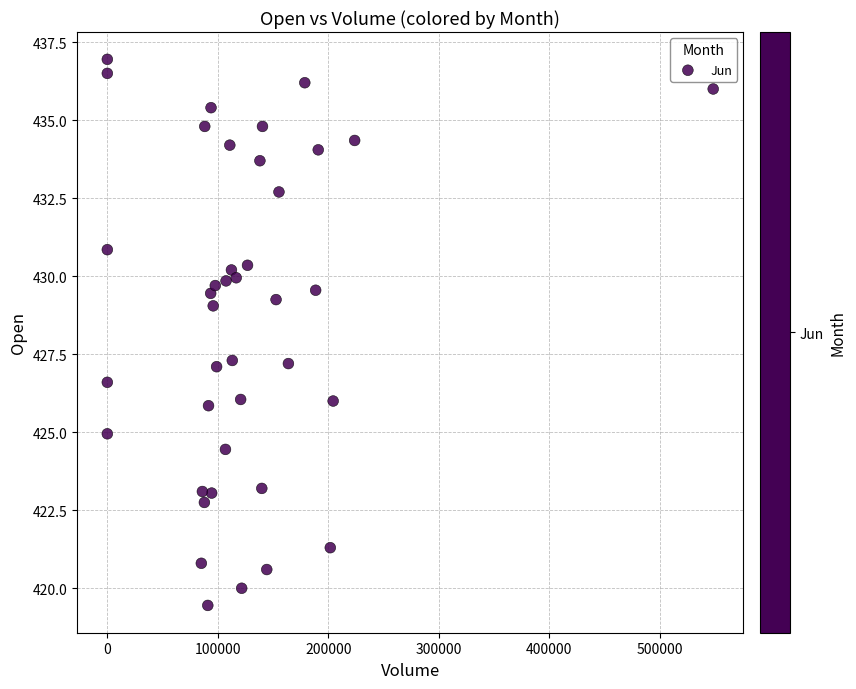

What is the range of X values (max minus min)?

548203.0